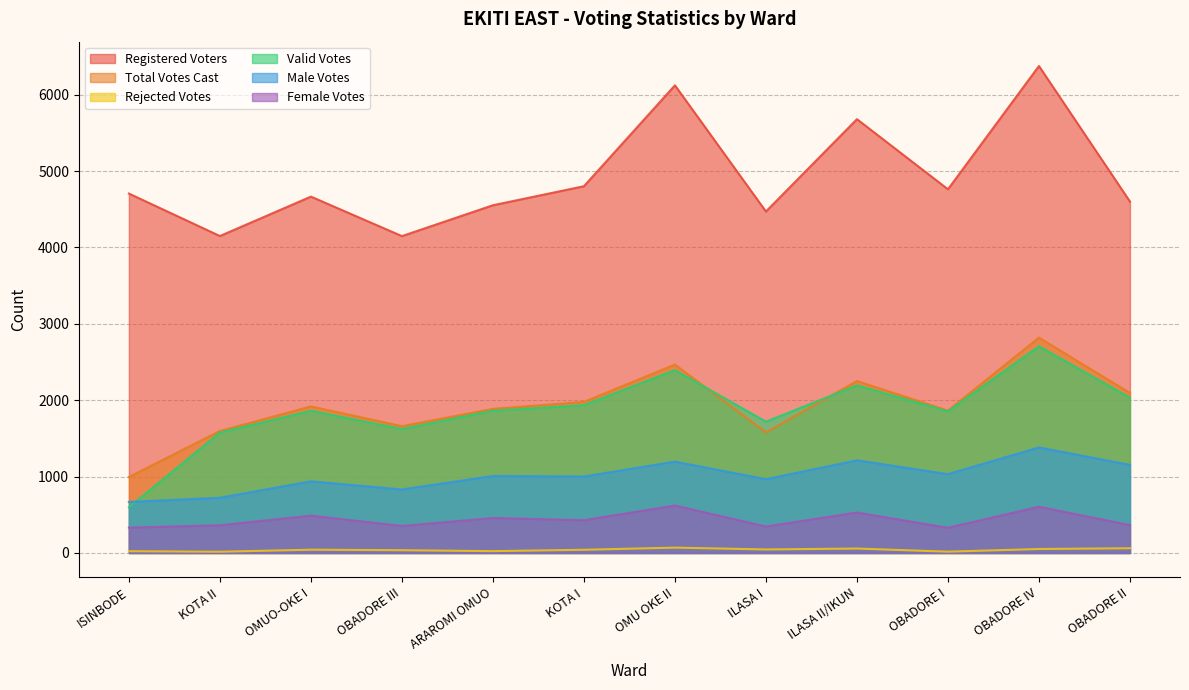

True or false: Total Votes Cast and Male Votes intersect in this chart.

False